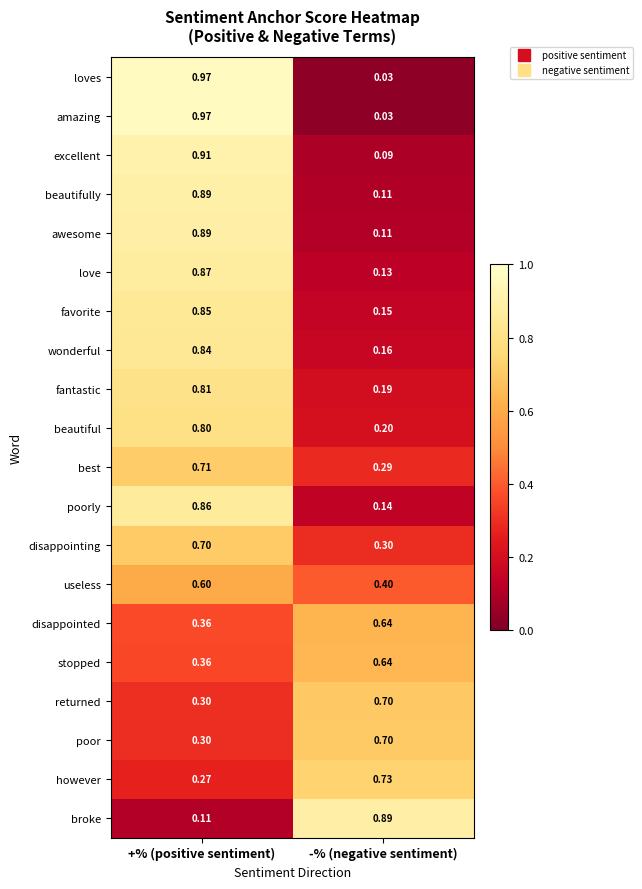

Rank the categories by best value from lowest to highest.

-% (negative sentiment), +% (positive sentiment)